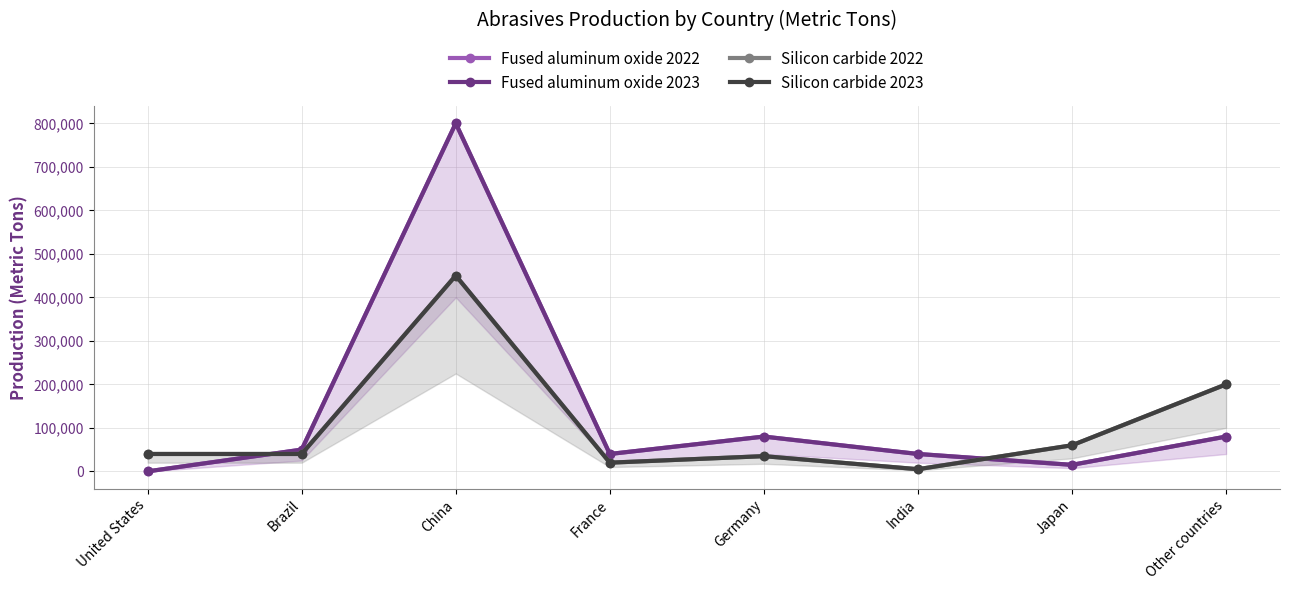

How many data points in Fused aluminum oxide 2022 are above 50000?

3